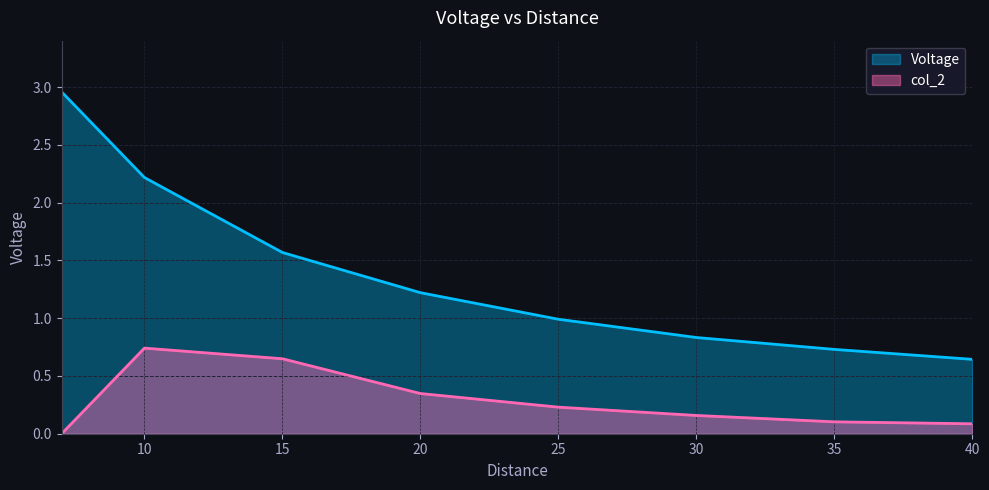

How many lines are shown in the chart?

2